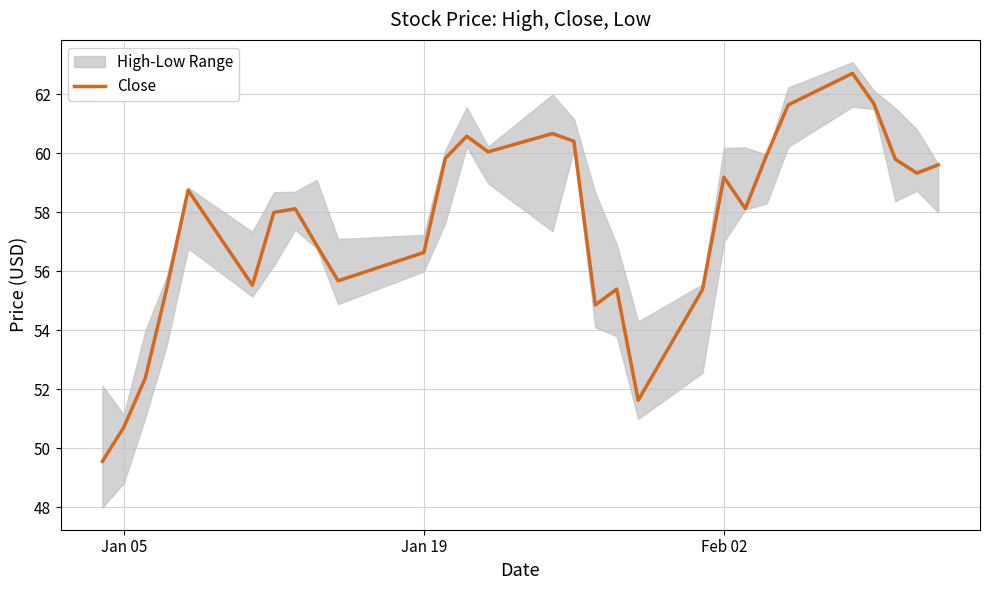

What is the minimum value for Close?

49.6